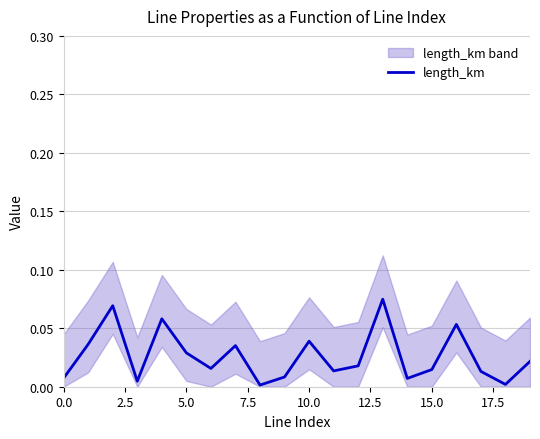

How many points are lower than both their immediate neighbors (excluding endpoints)?

6